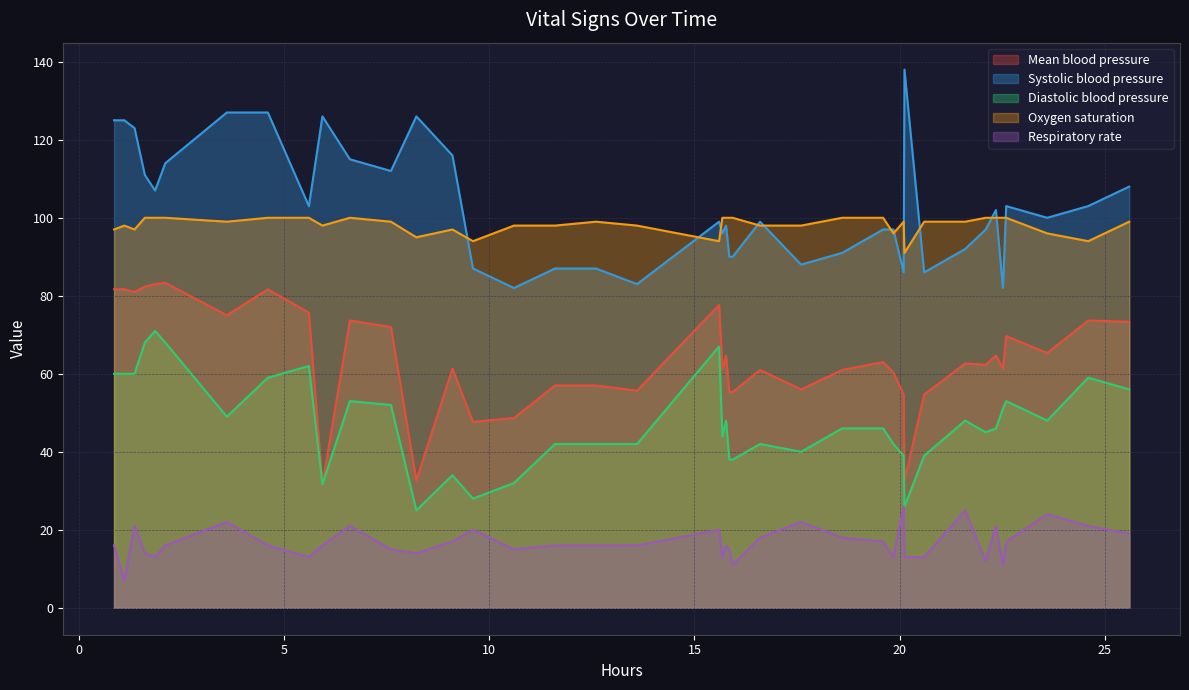

What is the value of the Mean blood pressure point at the 33rd from the left?

62.7